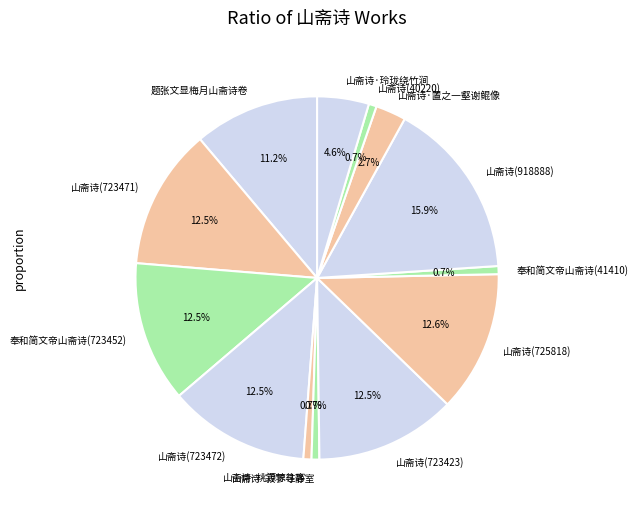

True or false: 山斋诗(725818) accounts for 13% of the total.

True